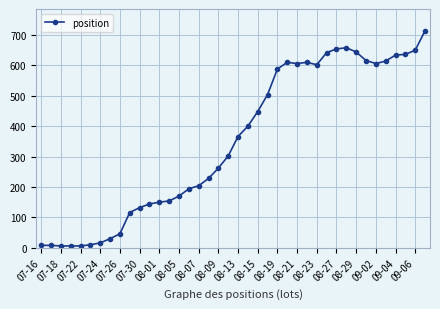

What is the greatest value displayed?

714